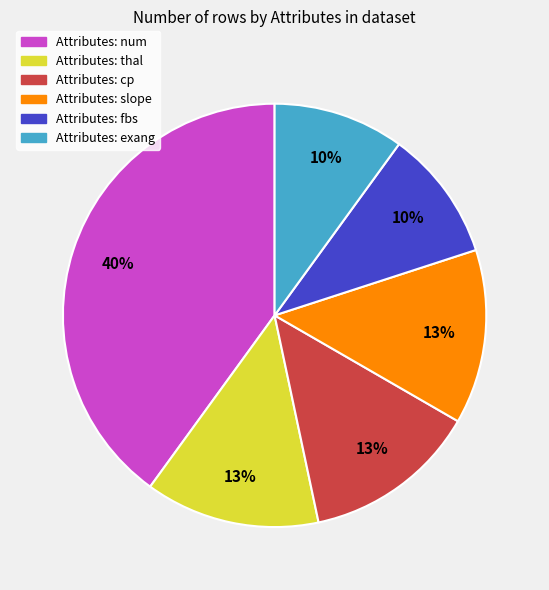

Is there a majority slice in this chart?

No